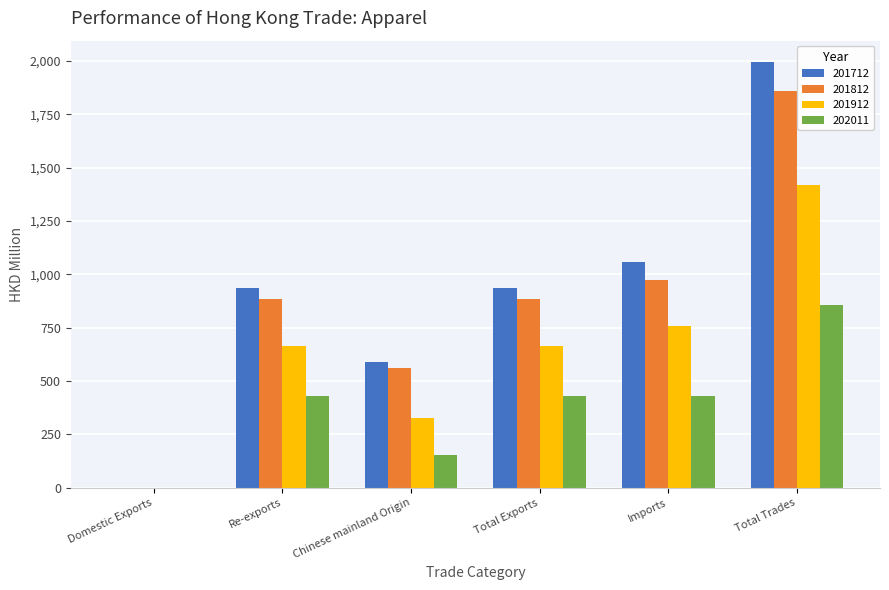

What is the sum of the 201912 values at Chinese mainland Origin and Total Exports?

987.0